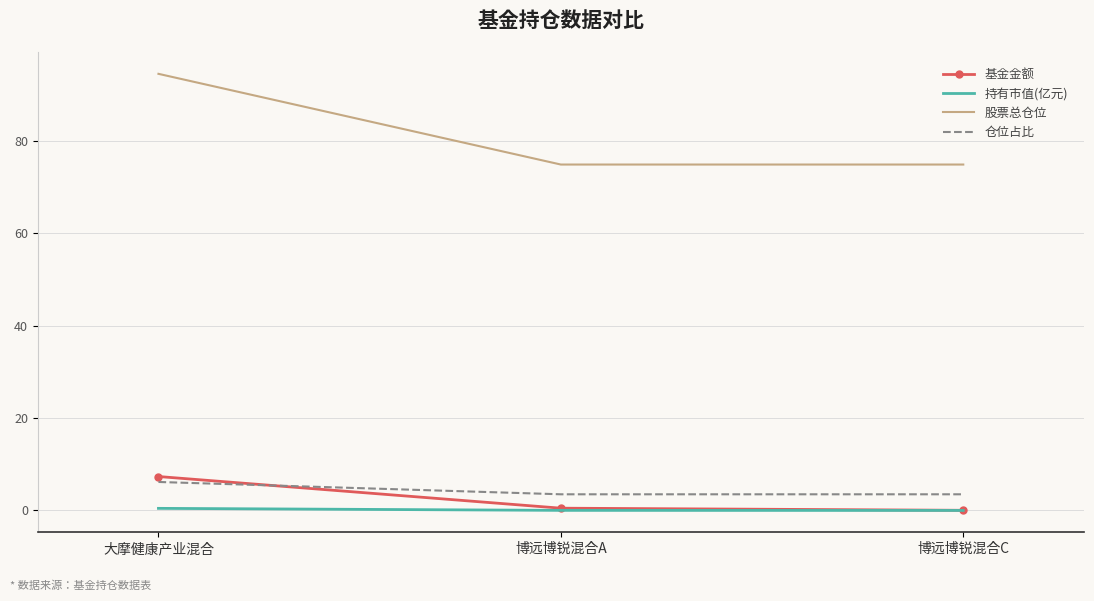

At how many categories does at least one series exceed 45?

3